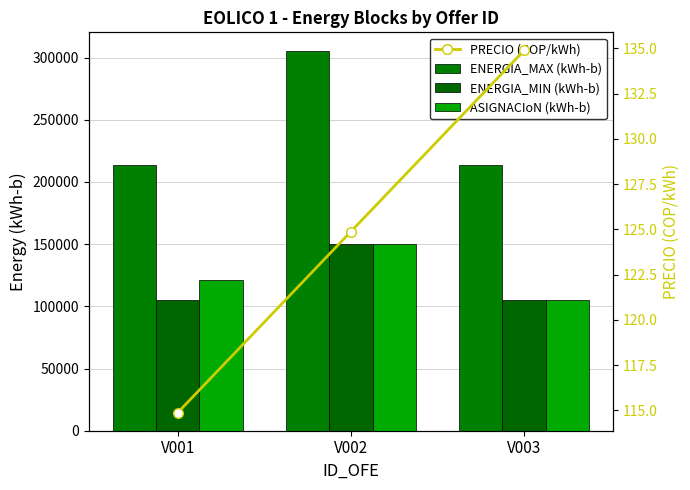

At which category is the sum across all series the highest?

V002